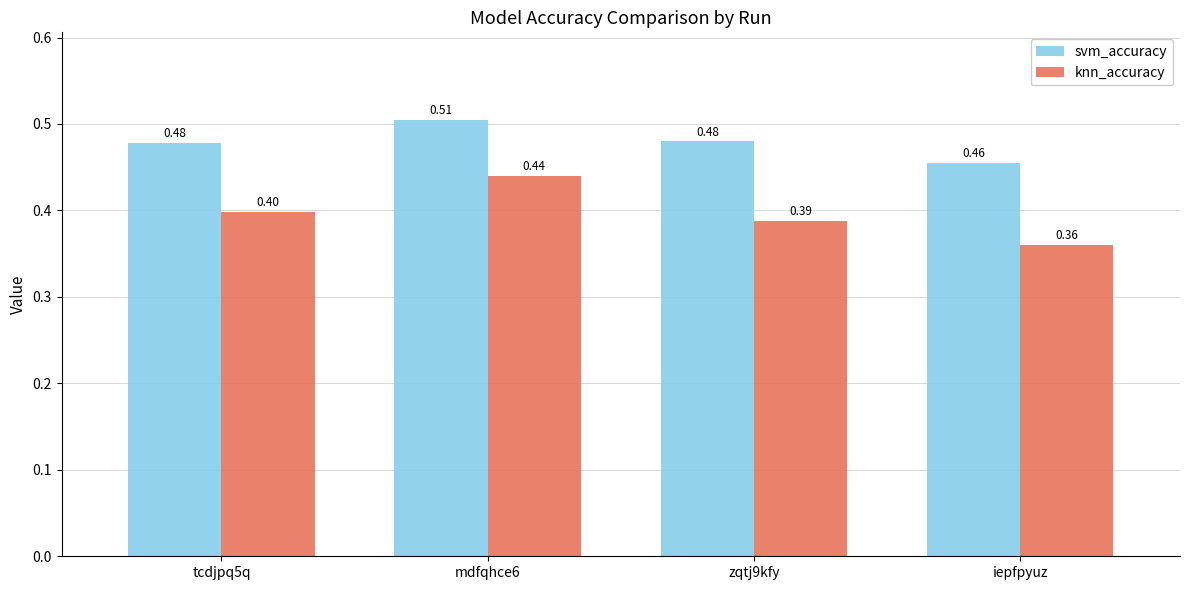

At how many categories does at least one series exceed 0?

4